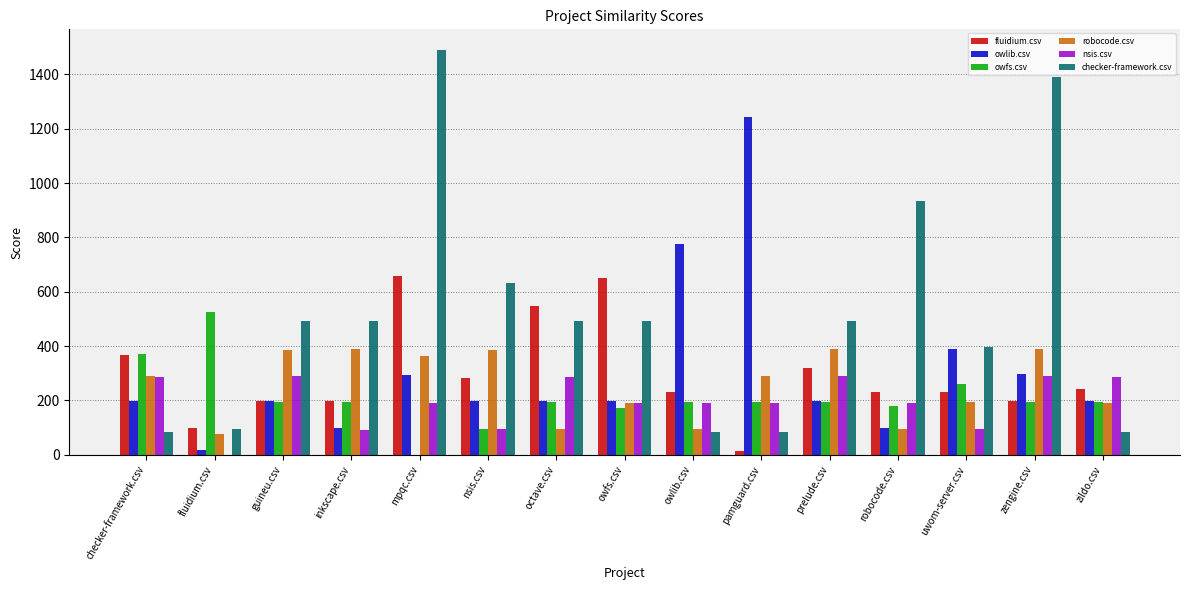

What is the sum of the checker-framework.csv values at octave.csv and zildo.csv?

579.5